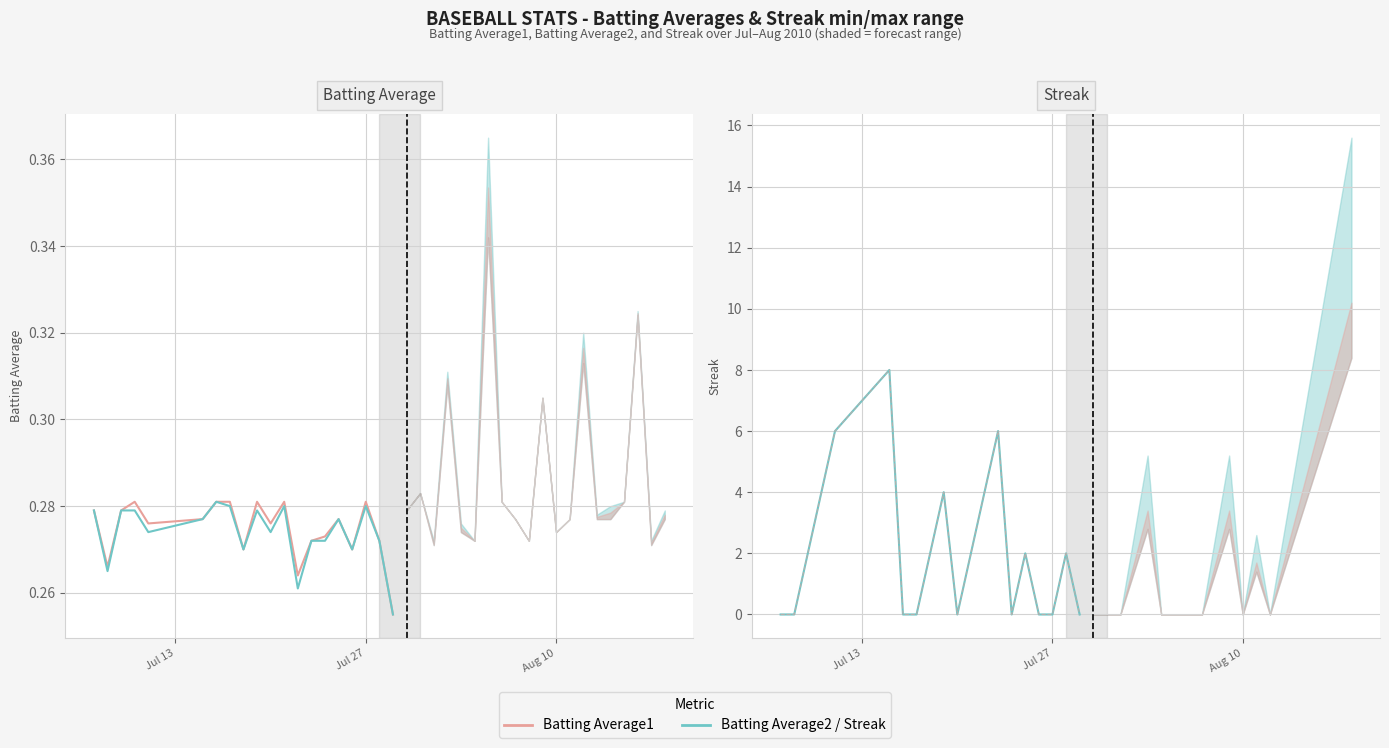

In Streak, how many points are higher than both neighbors (excluding endpoints)?

5